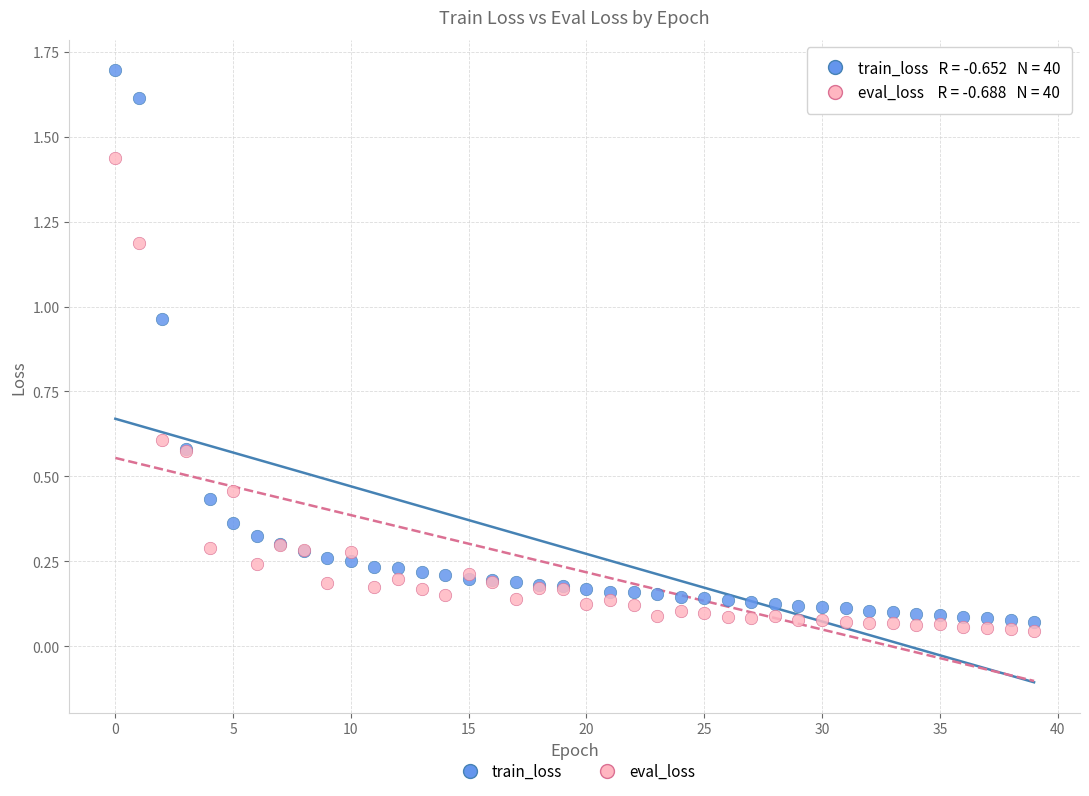

What are all the series names shown in the legend?

train_loss, eval_loss